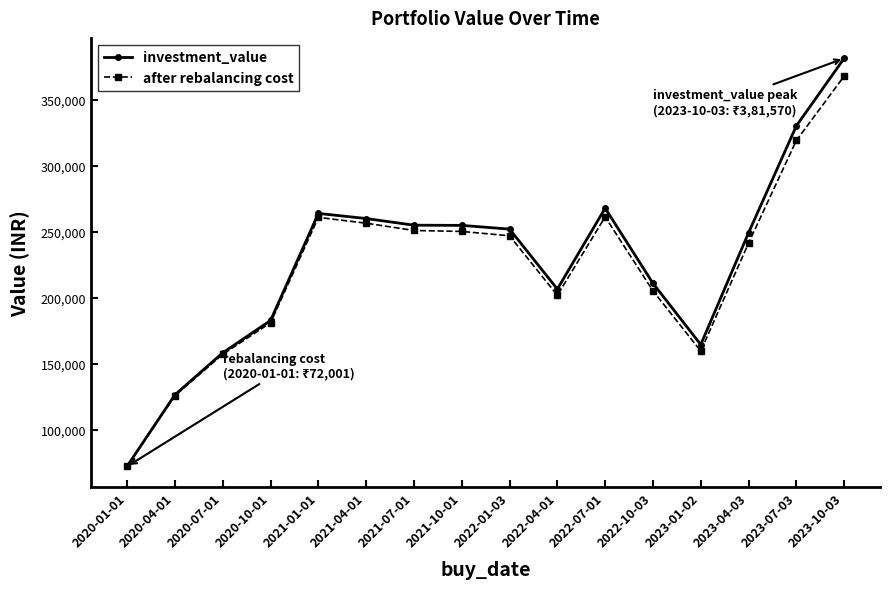

The value of investment_value at 2021-07-01 is 111547.9. True or false?

False